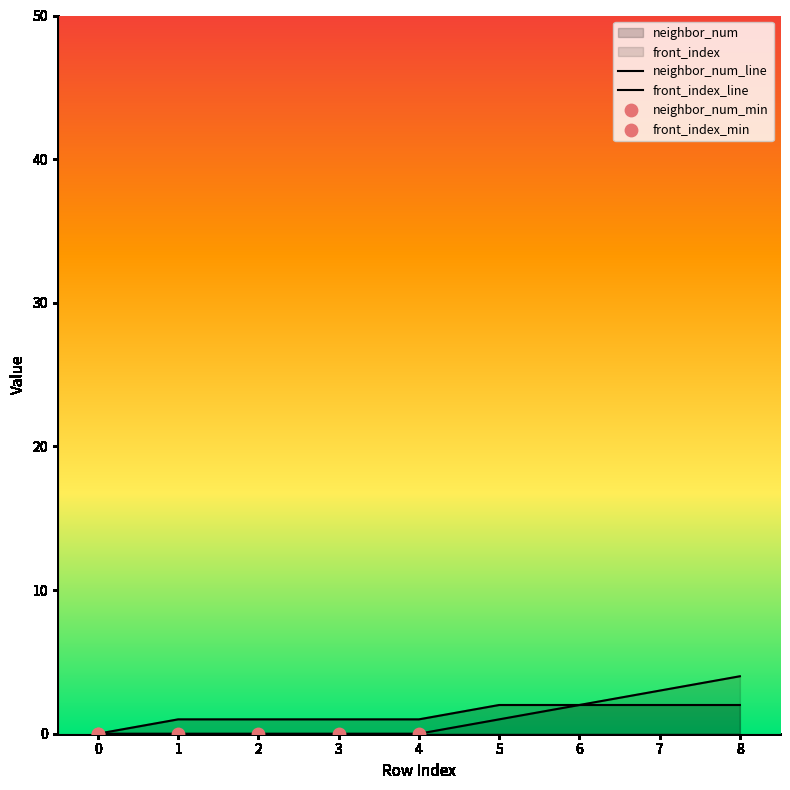

Is the value of neighbor_num at 5 greater than the value of front_index at 2?

Yes